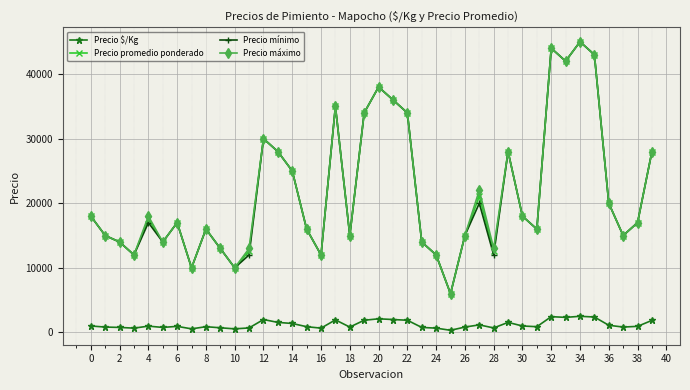

True or false: Precio promedio ponderado has more than 1 points higher than both neighbors.

True